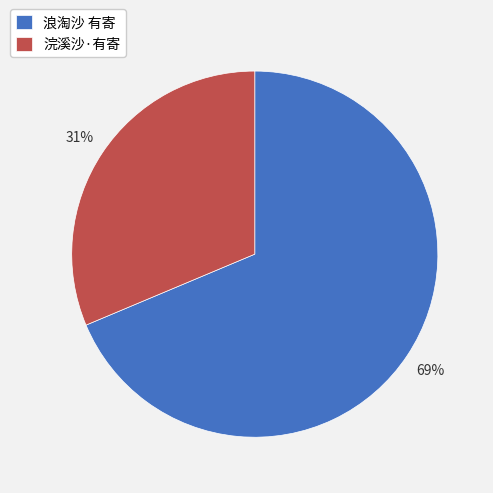

How many slices are in this pie chart?

2